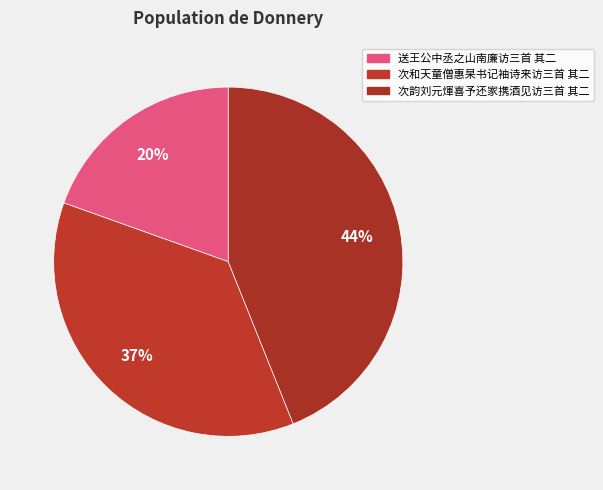

Which category has the smallest portion of the pie?

送王公中丞之山南廉访三首 其二